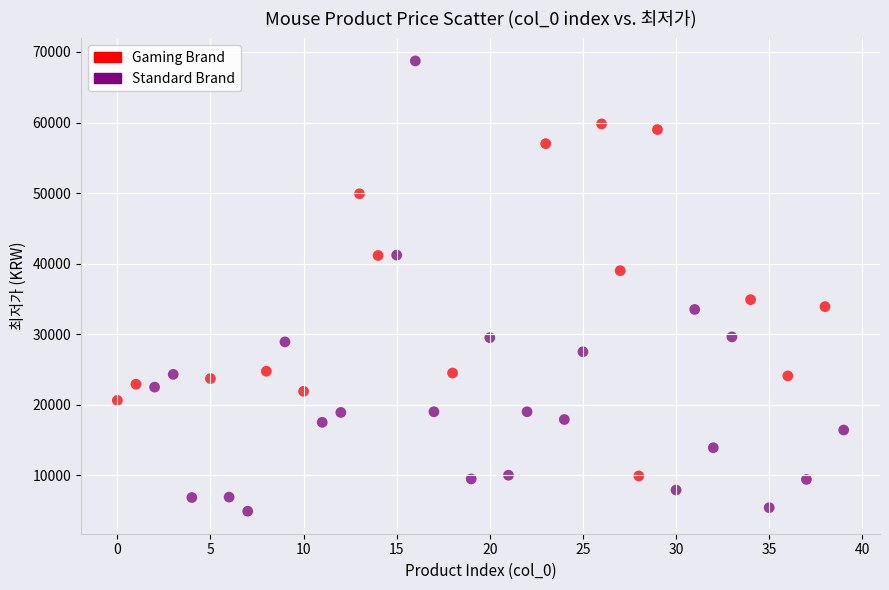

Which series has the widest spread of Y values?

Standard Brand